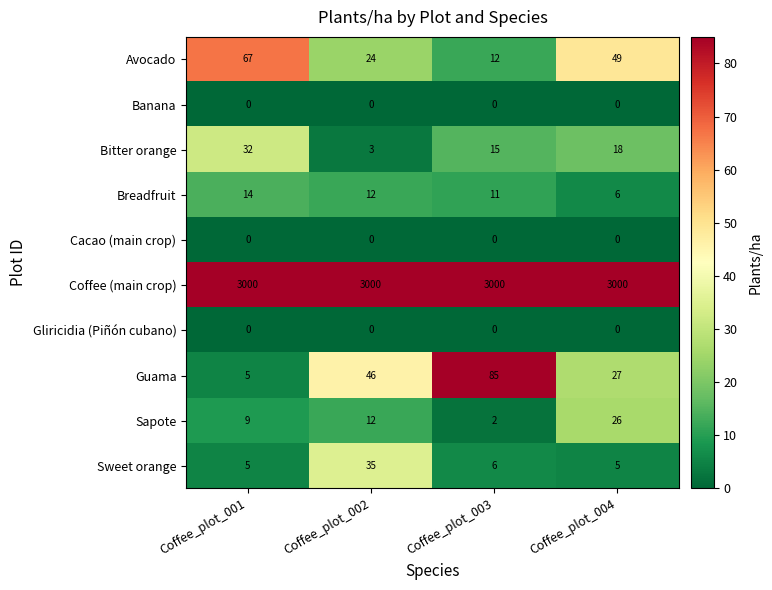

Which series changed the most between Coffee_plot_002 and Coffee_plot_004?

Sweet orange